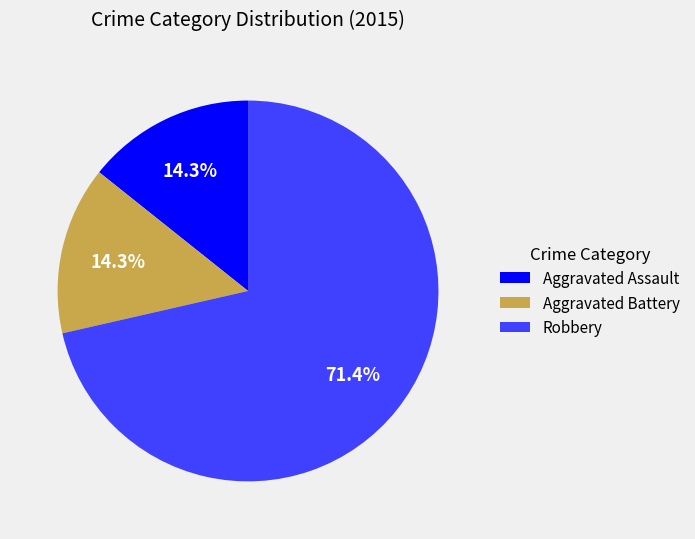

Which category has the biggest portion of the pie?

Robbery